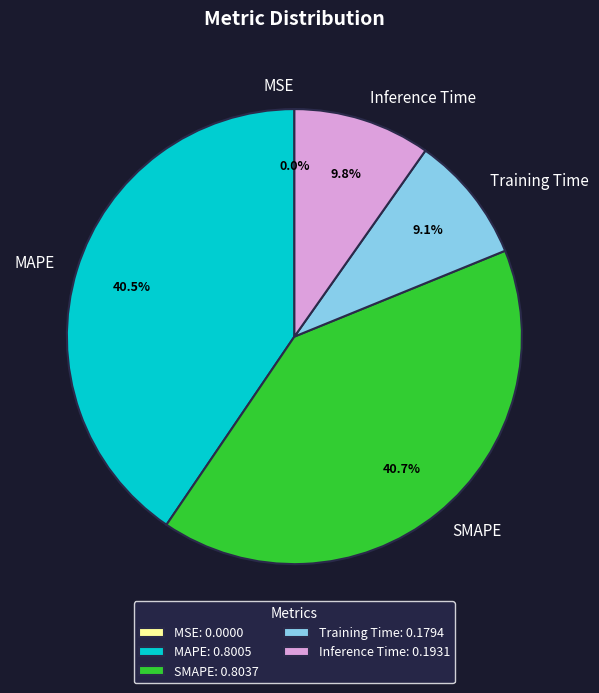

Combined, do SMAPE and Inference Time account for over 50%?

Yes